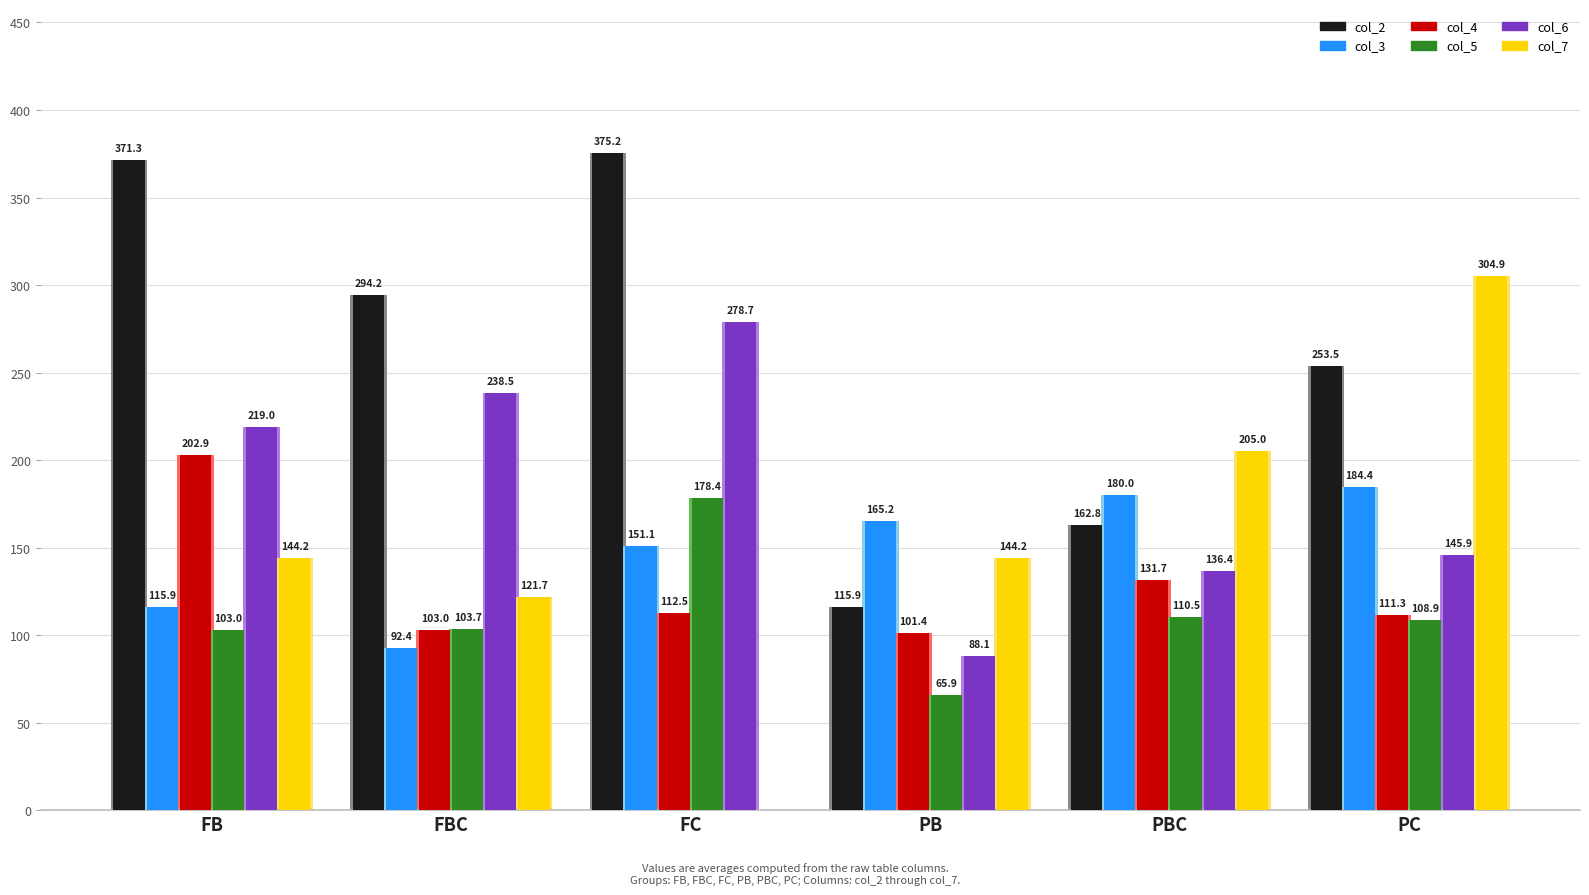

What is the spread (max minus min) of values at PBC?

94.6